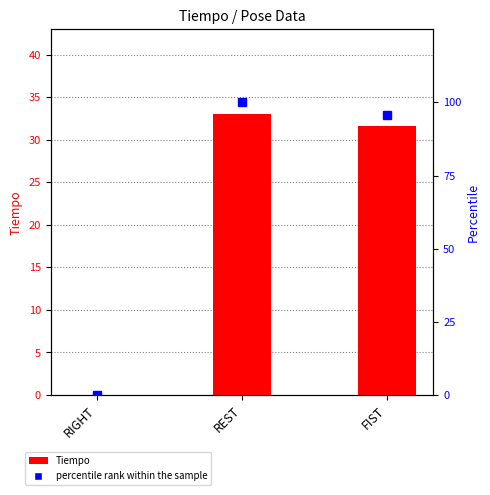

At which category is the sum across all series the highest?

REST